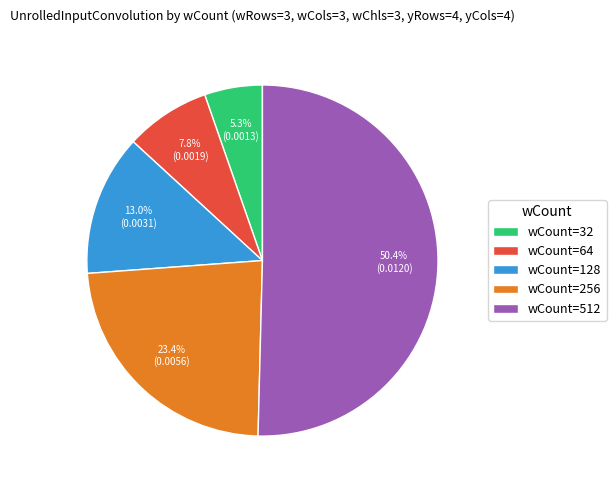

Which category accounts for the majority?

wCount=512